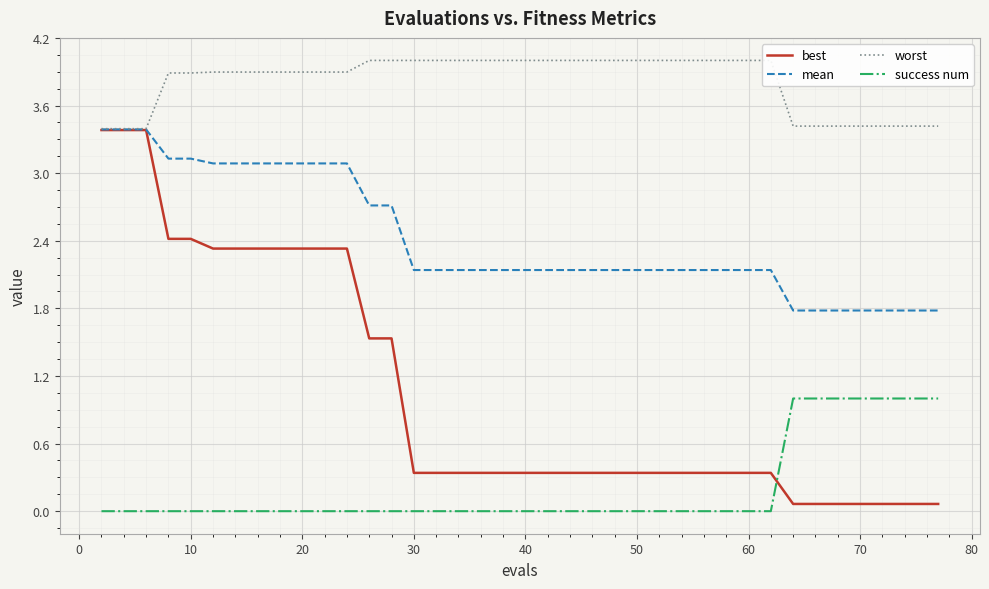

How many lines are shown in the chart?

4